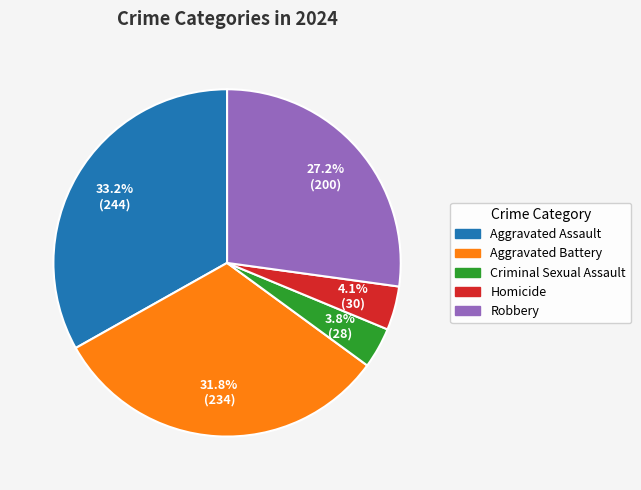

What is the largest slice in the pie chart?

Aggravated Assault